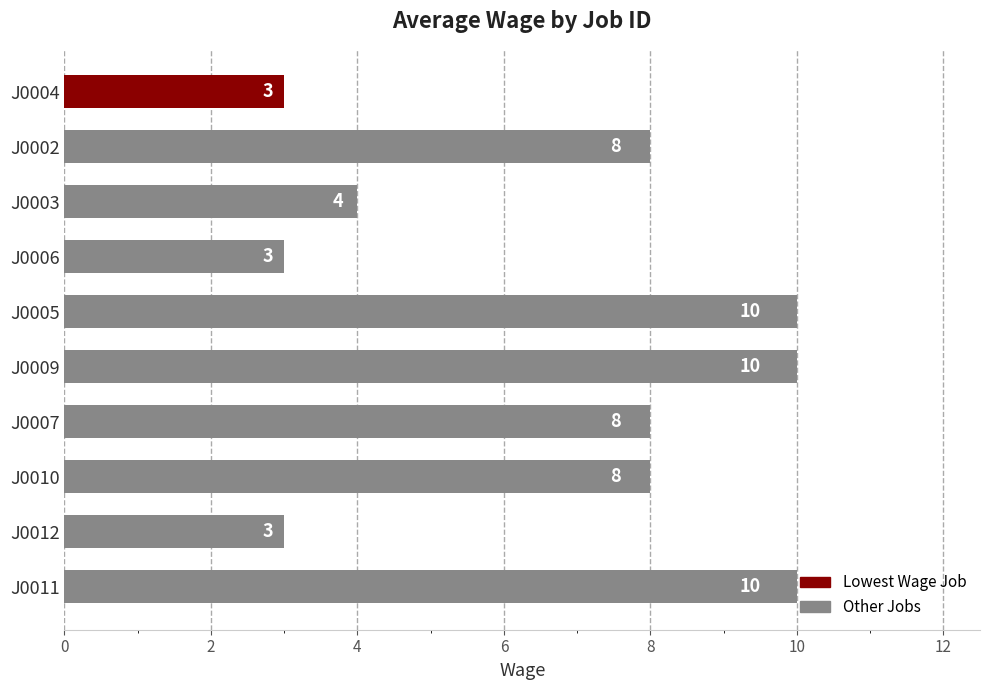

What is the value of the 7th bar from the top?

8